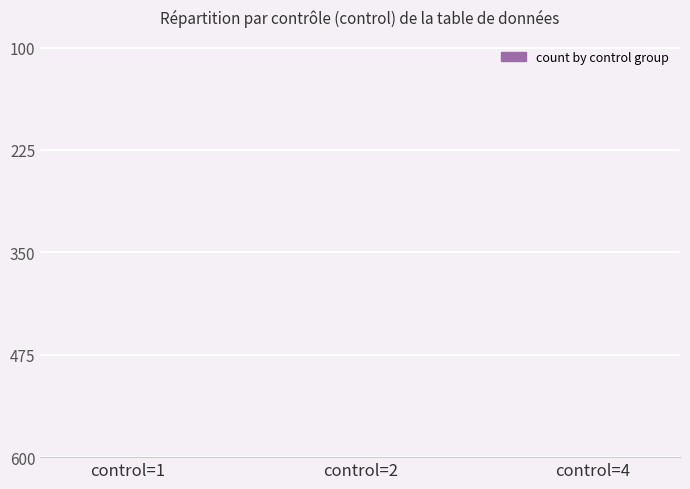

How many categories are shown in the chart?

3